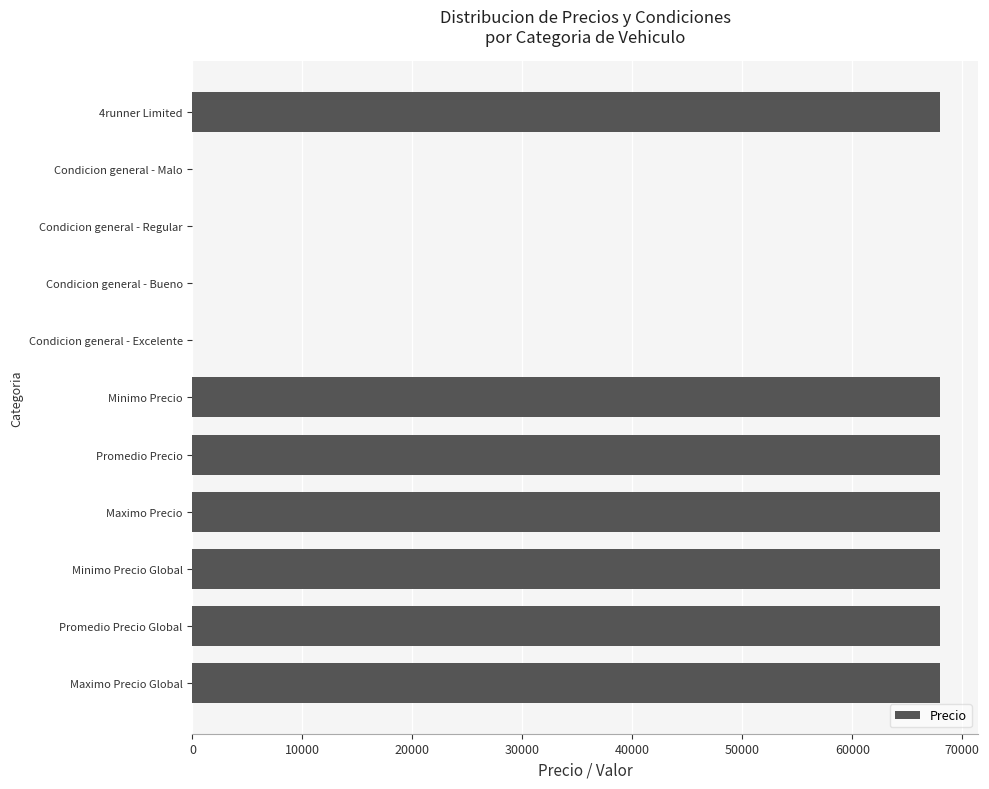

What is the maximum value shown in the chart?

68000